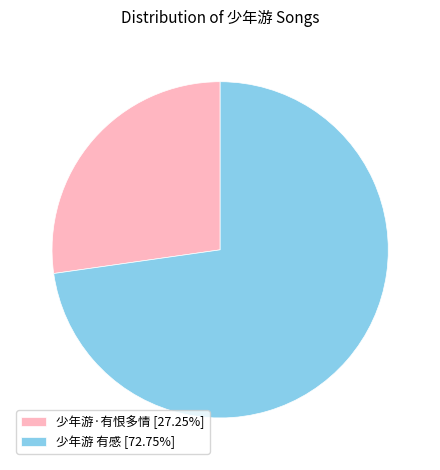

What is the ratio of the value at 少年游·有恨多情 [27.25%] to the value at 少年游 有感 [72.75%]?

0.4